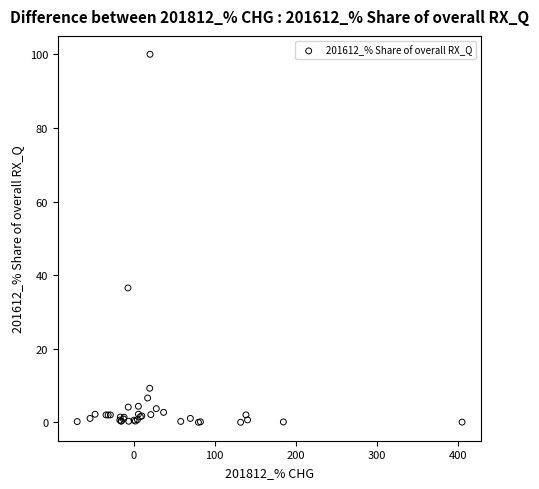

What Y value in the scatter plot is closest to 50?

36.5